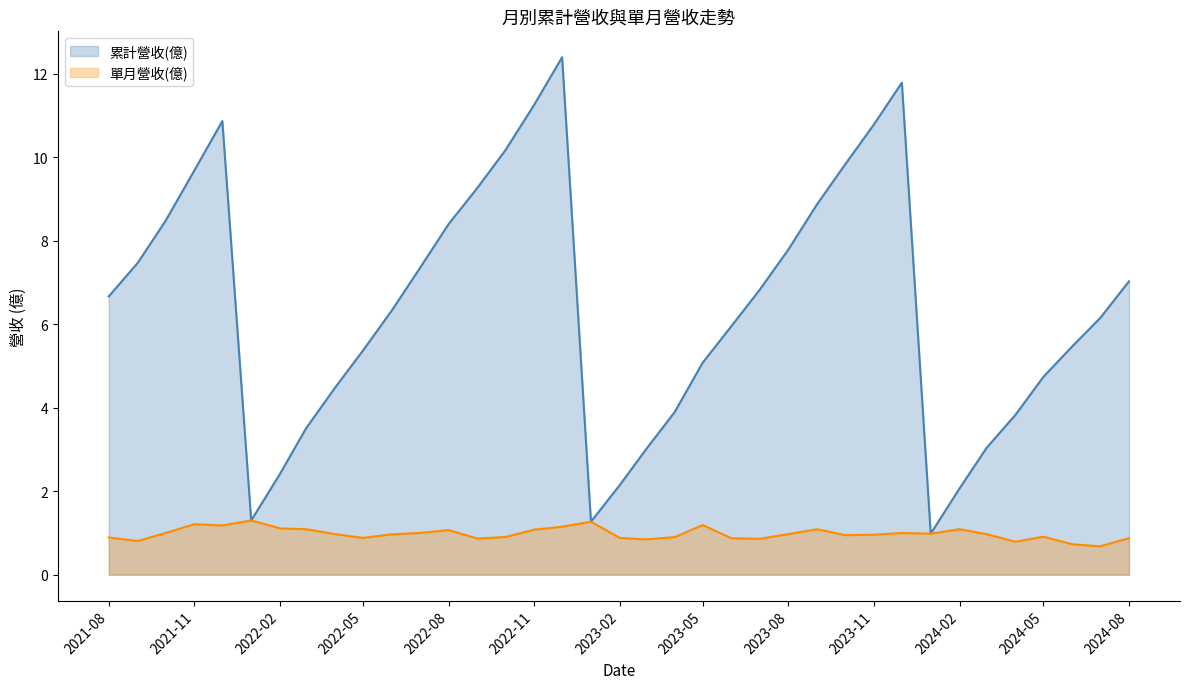

Is it true that 累計營收(億) equals 5.1 at 2024-03-01?

False